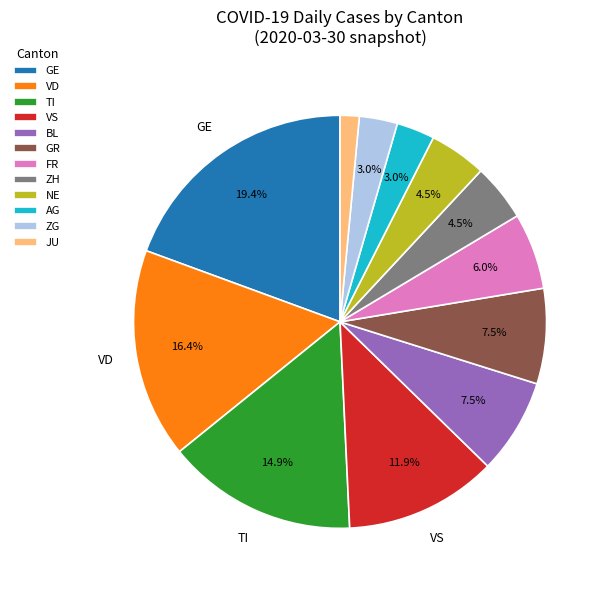

Combined, what portion of the pie is AG and ZH?

7.5%